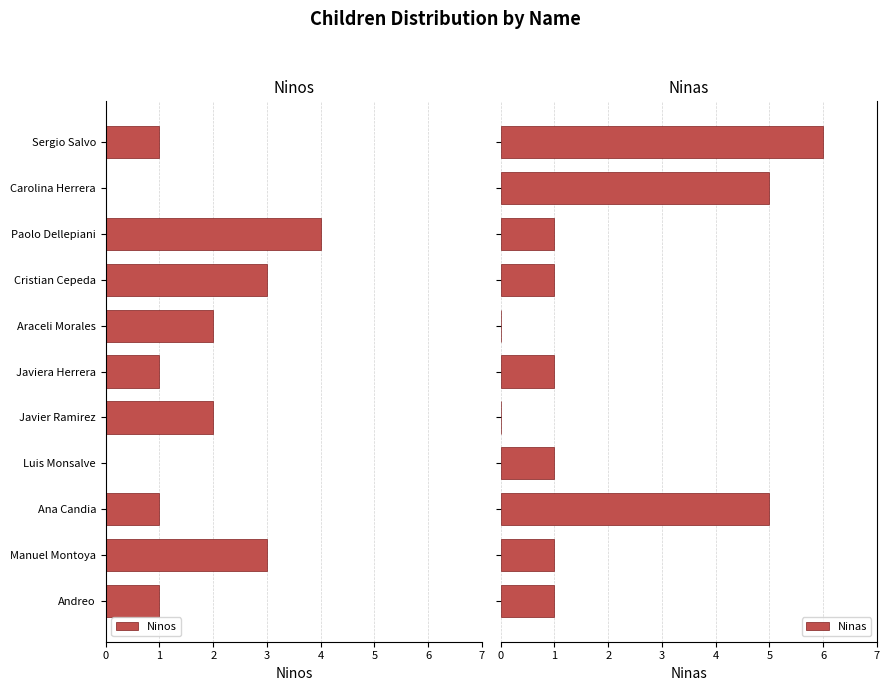

What is the average value of the Ninas series?

2